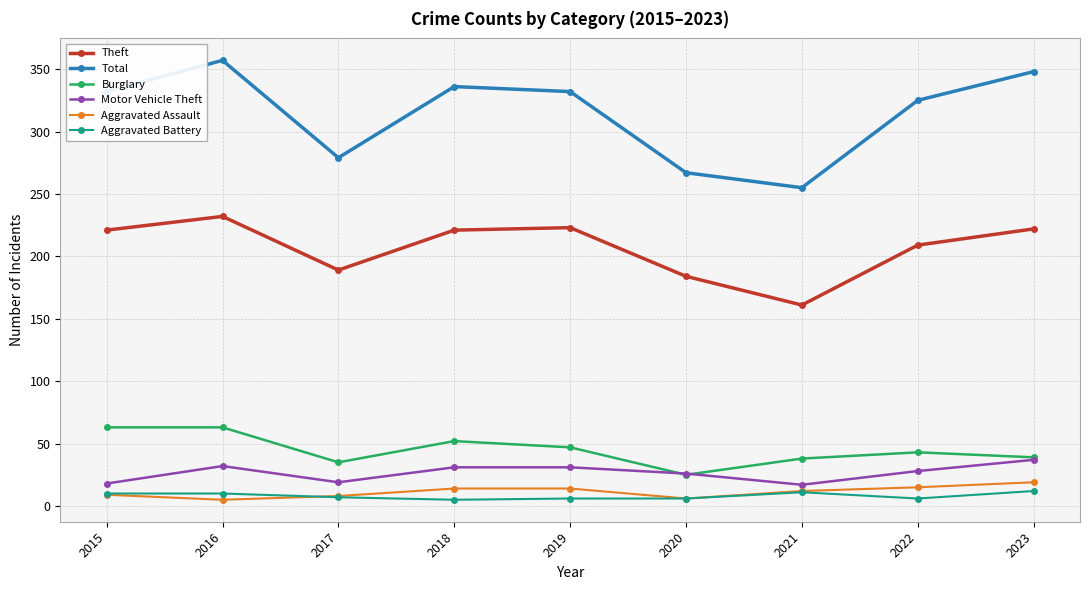

How many lines are shown in the chart?

6